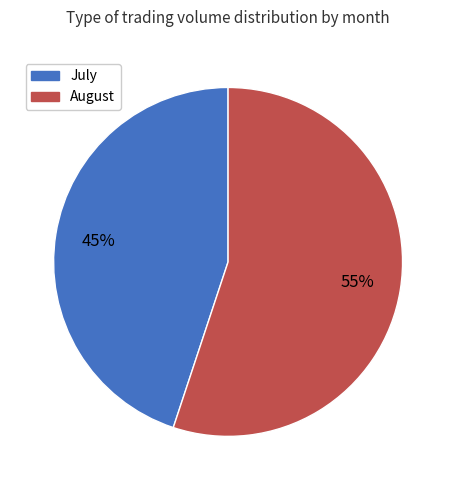

How many segments does this pie chart have?

2